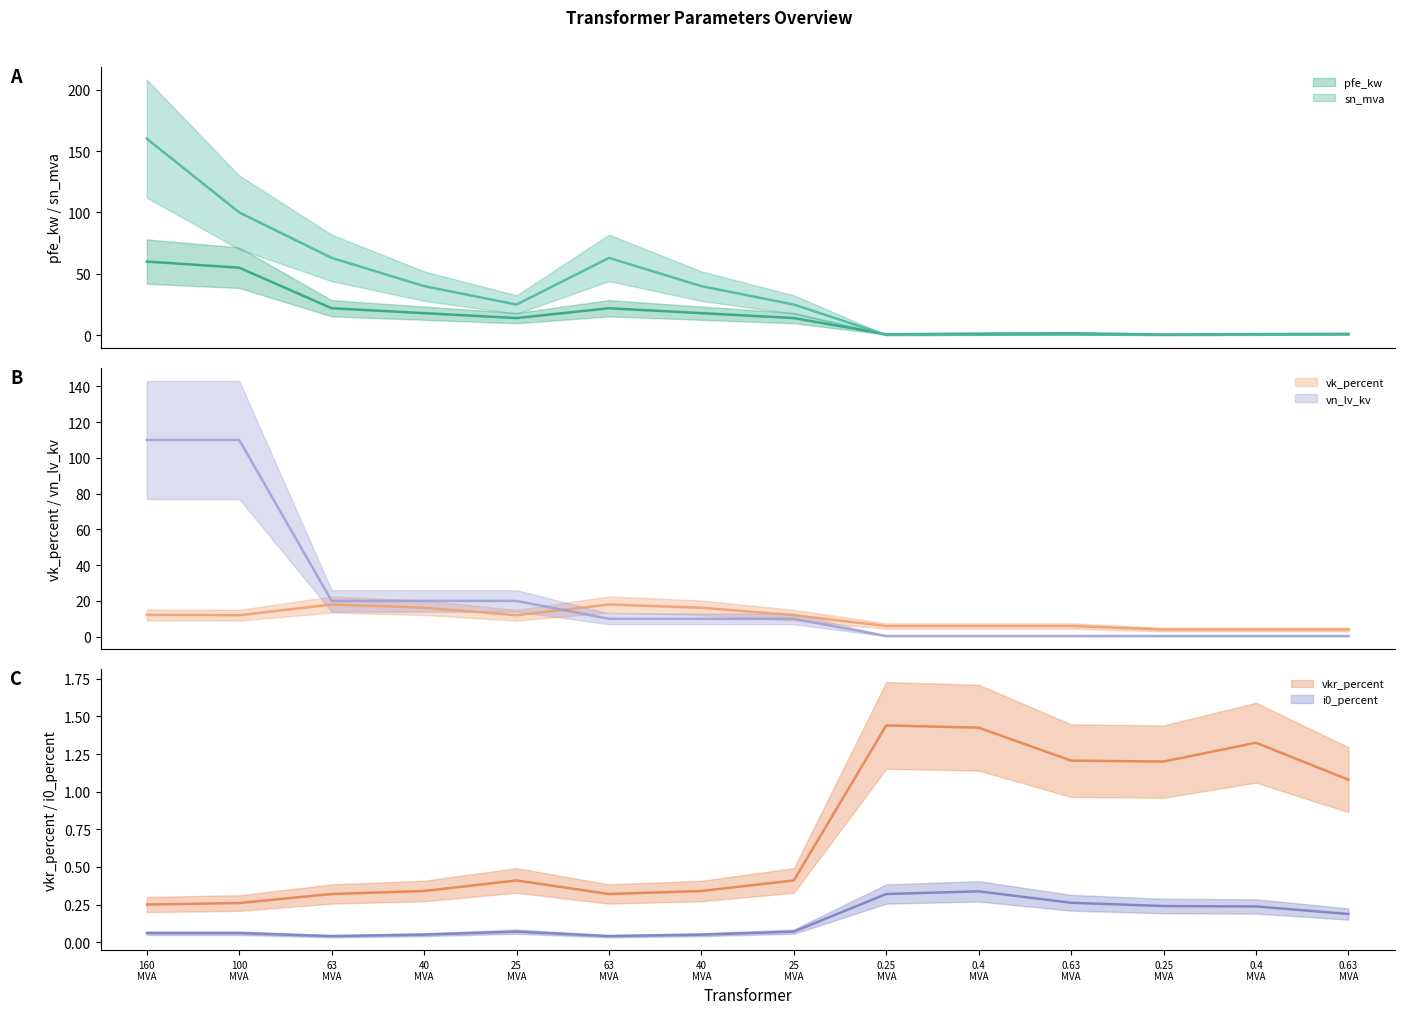

At which label does i0_percent reach its peak?

0.4 MVA